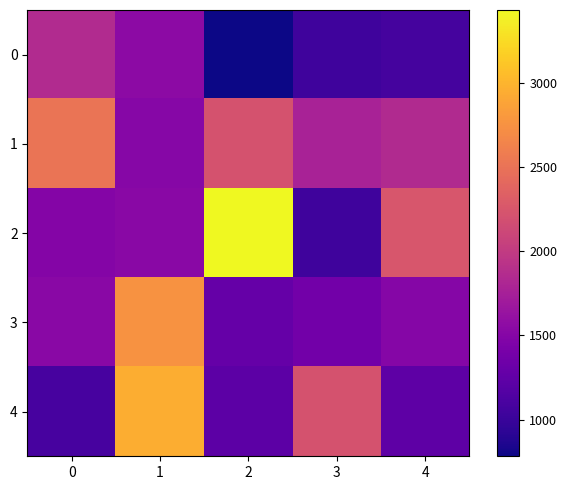

At how many categories does at least one series exceed 2831?

2